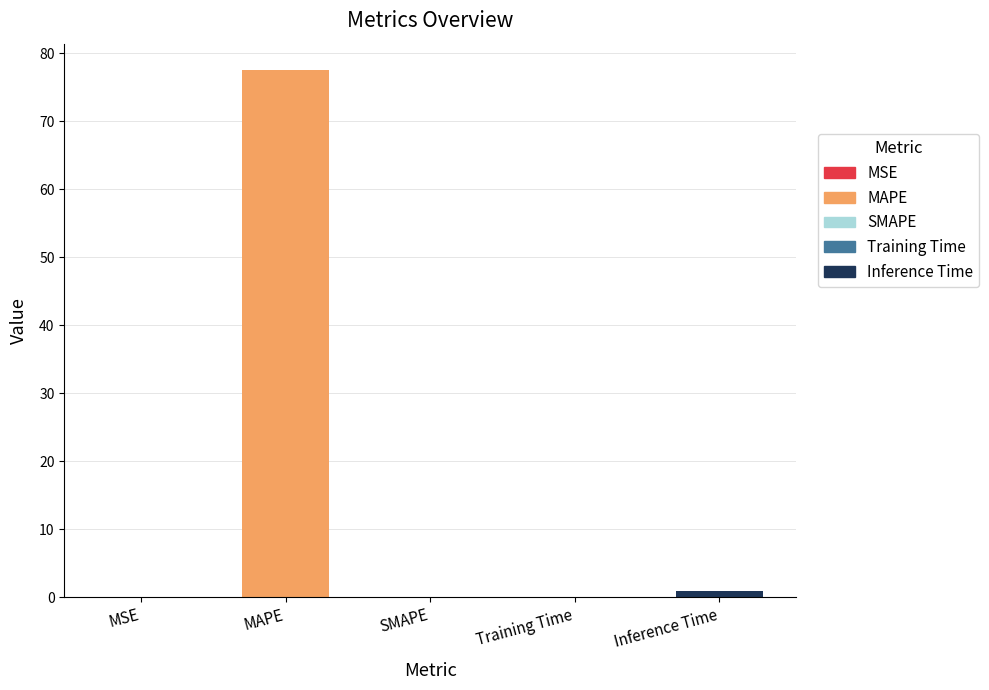

Which label corresponds to the largest value in the chart?

MAPE